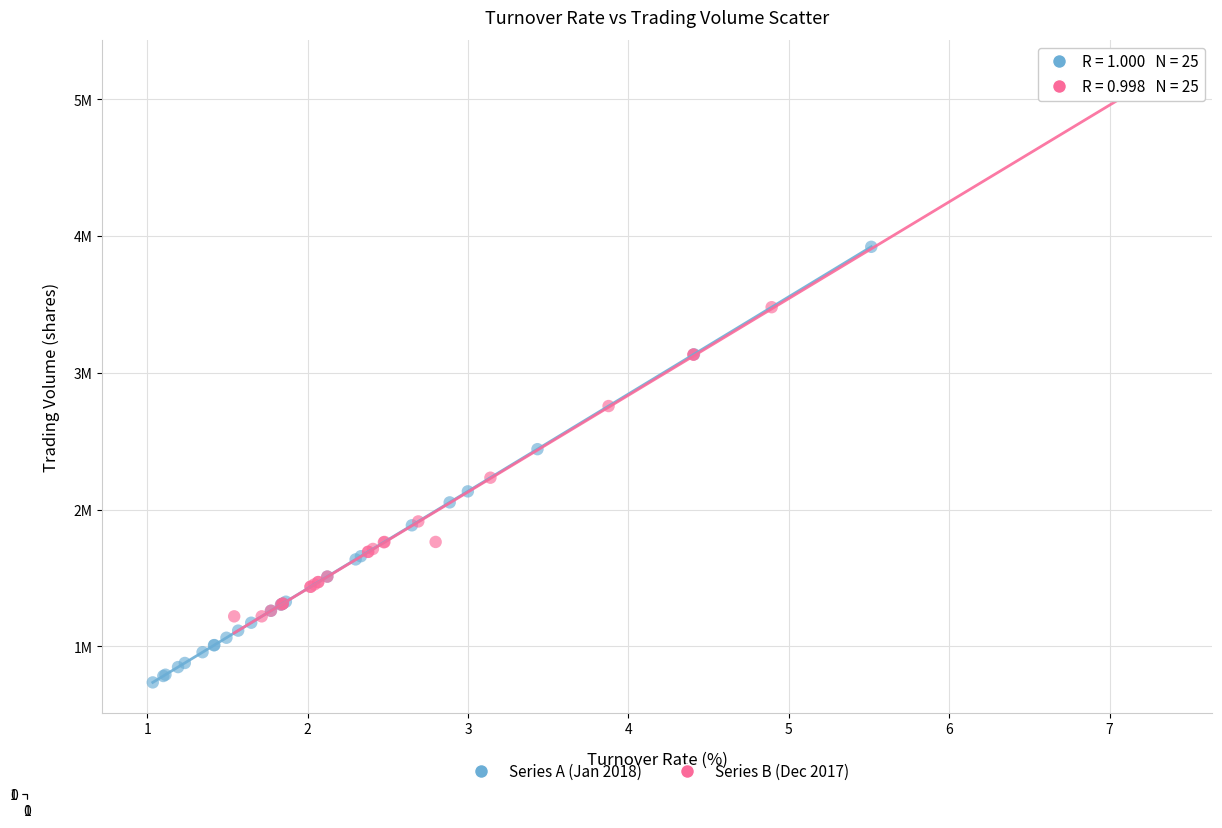

What are all the series names shown in the legend?

Series A (Jan 2018), Series B (Dec 2017)